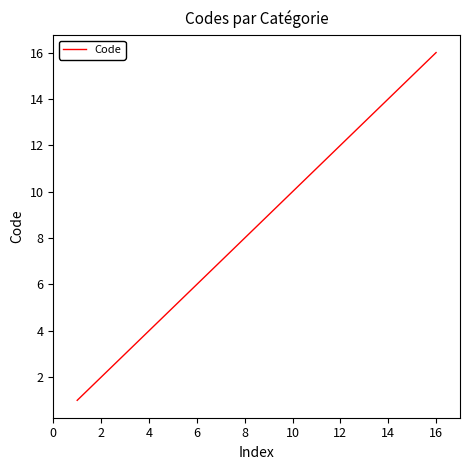

Count the number of data series in this chart.

1